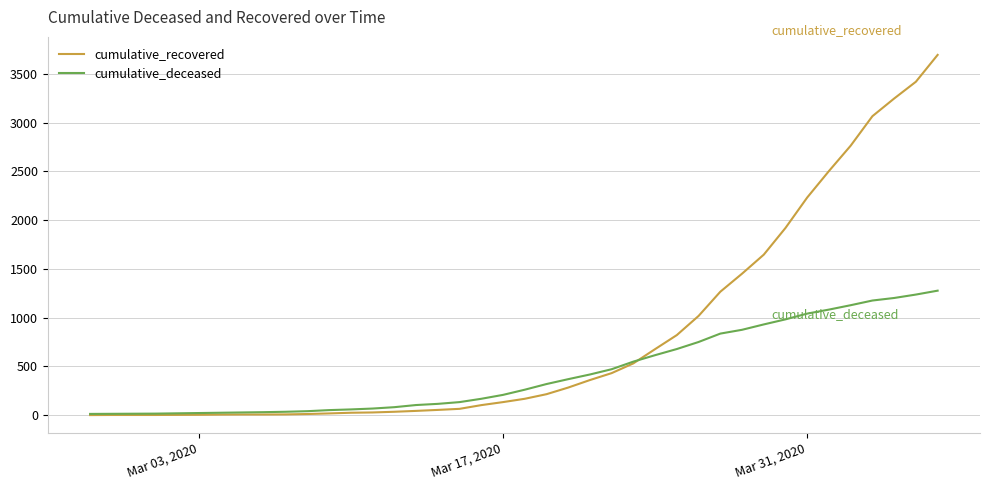

What is the minimum value shown in the chart?

2